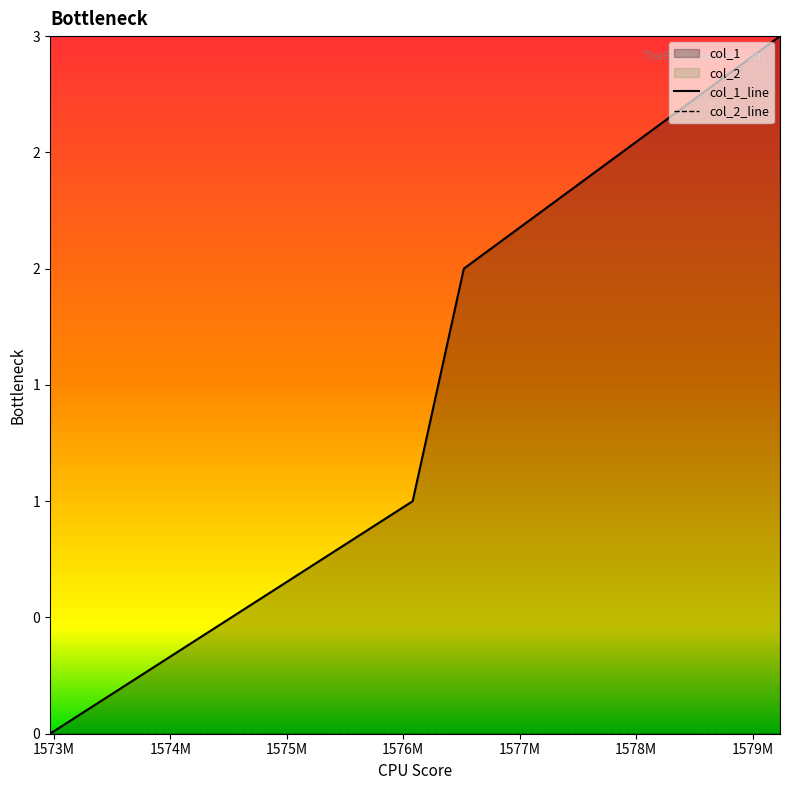

Count the values in the range 1 to 3.

3